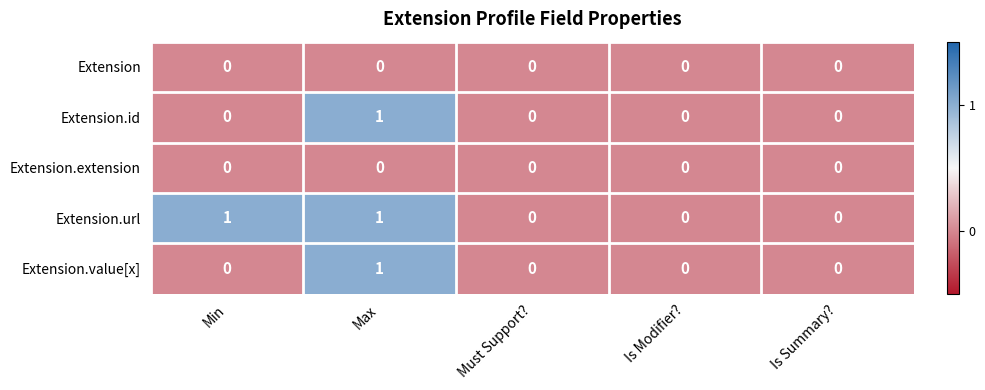

The Extension.id series shows 1 at Min. True or false?

False